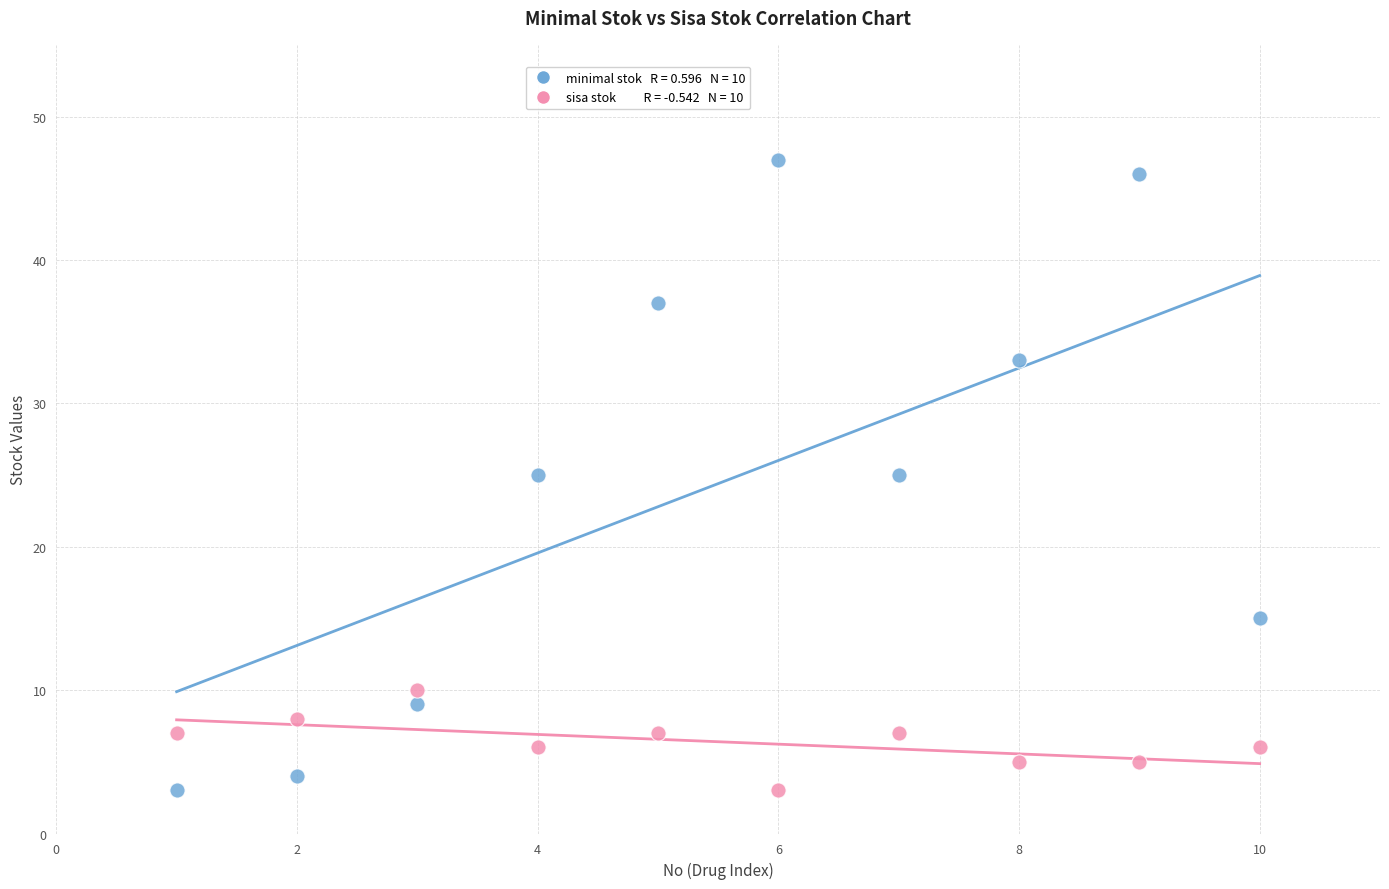

Across all data points, what is the range of X values (max minus min)?

9